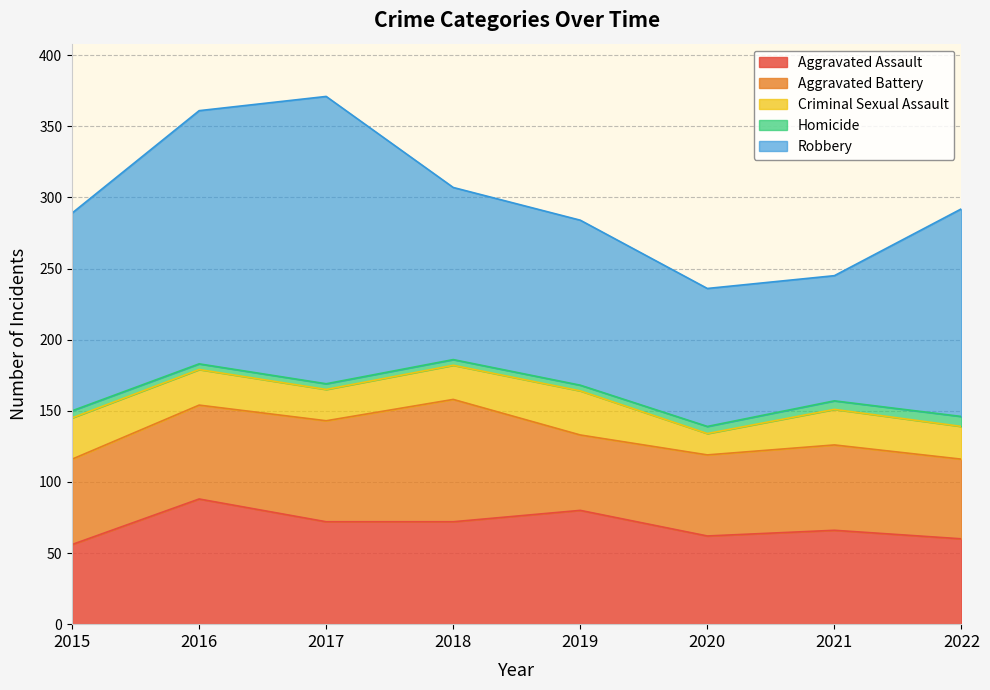

At which label does Robbery first exceed 139?

2016